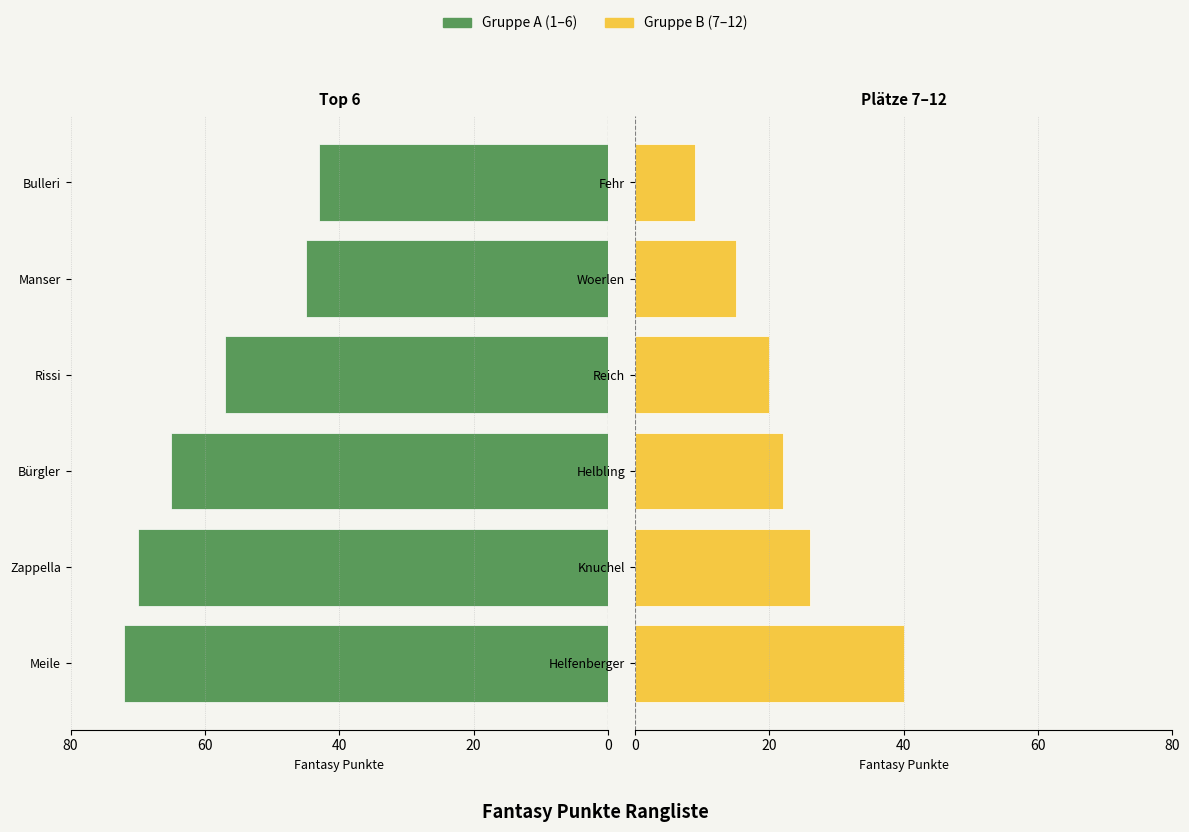

The Gruppe B (7–12) series shows 46 at 20. True or false?

False